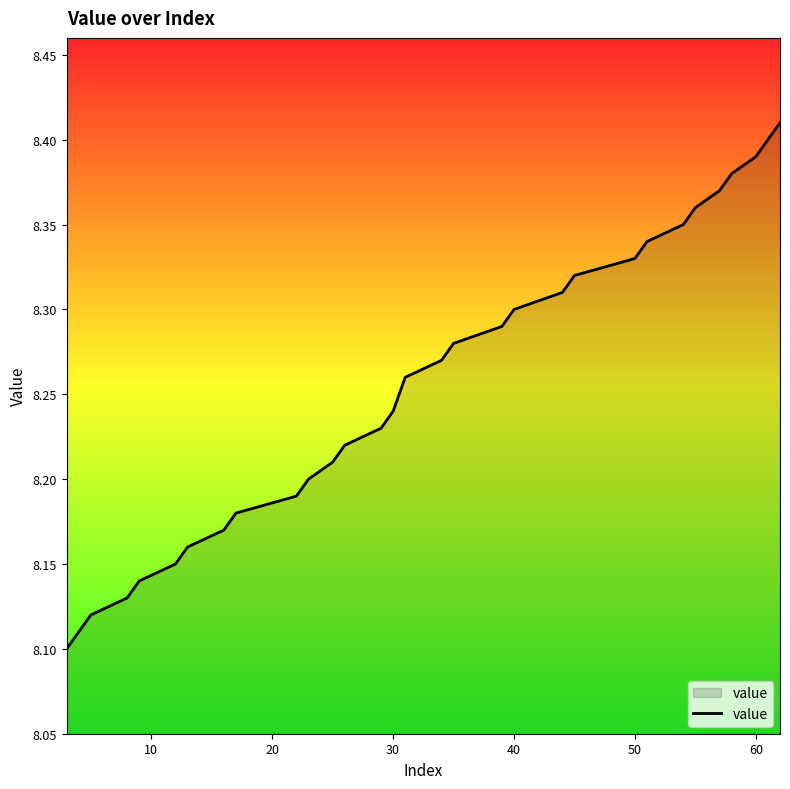

What is the difference between the maximum and minimum values?

0.3